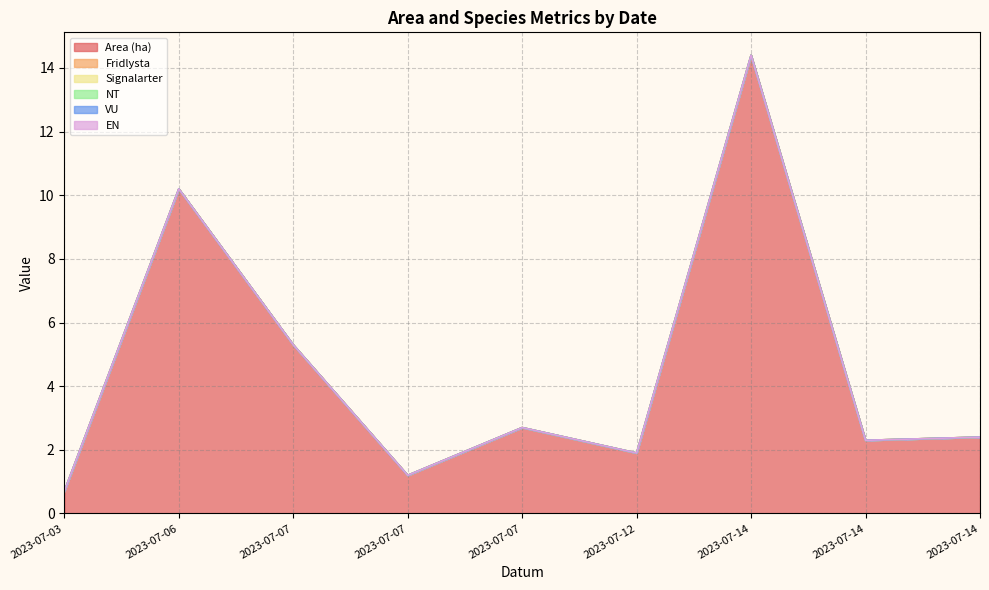

Which has a higher value, 2023-07-03 or 2023-07-06?

2023-07-06